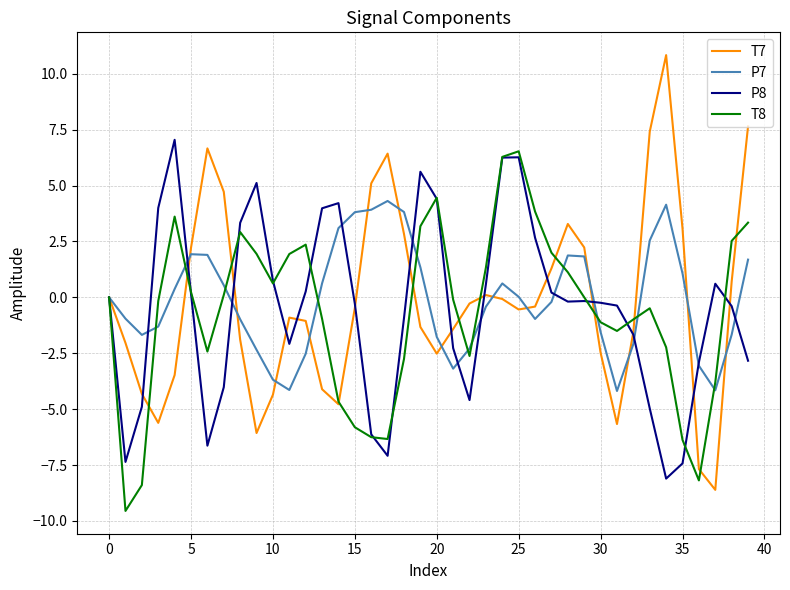

What is the highest value of the P8 series?

7.0